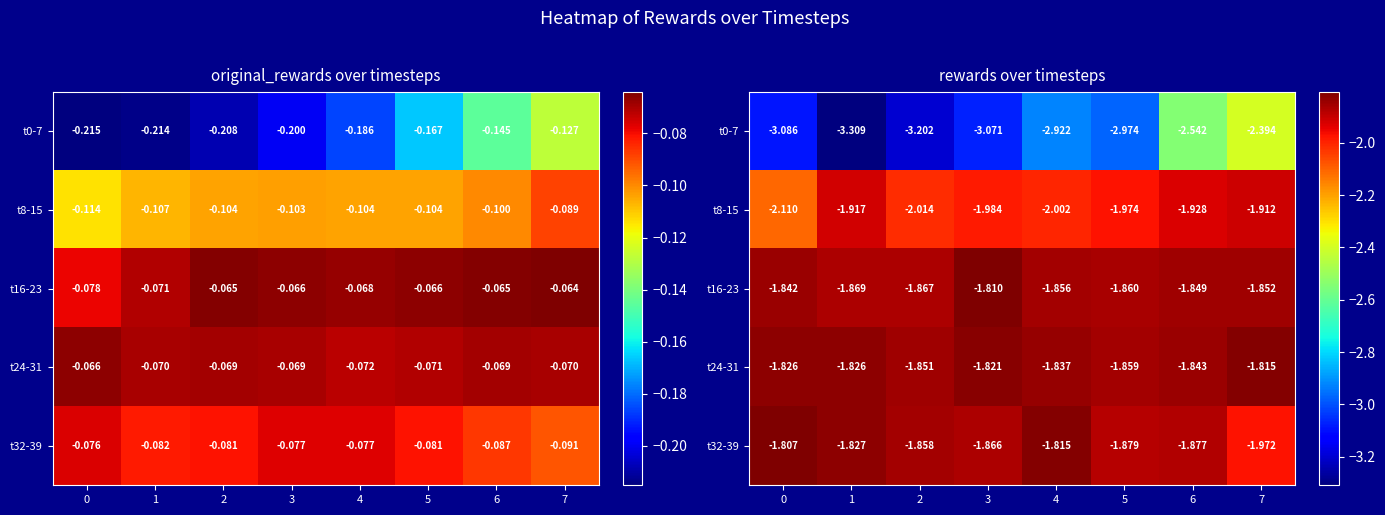

Which series has the largest range (max minus min)?

t0-7